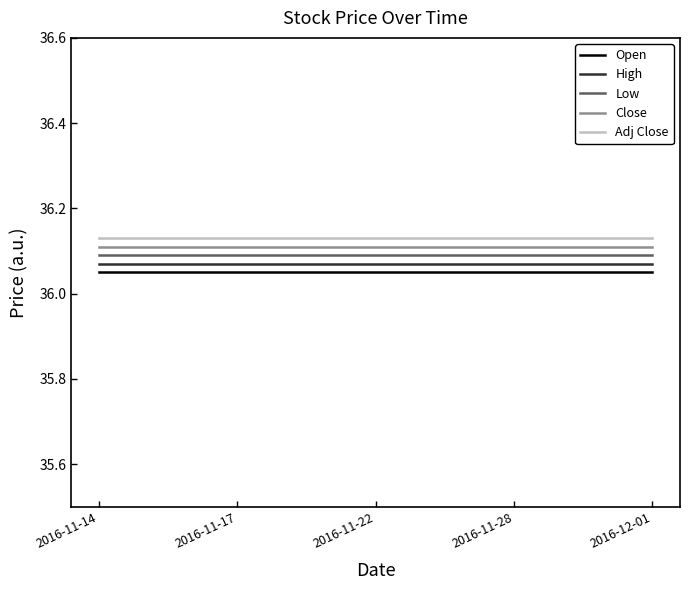

True or false: Open and Adj Close cross at least once.

False